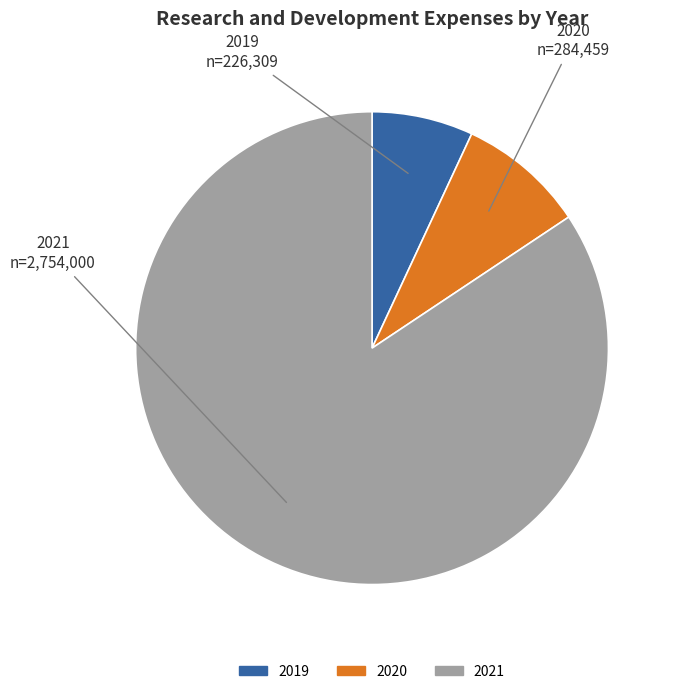

Which has a higher value, 2019 or 2020?

2020